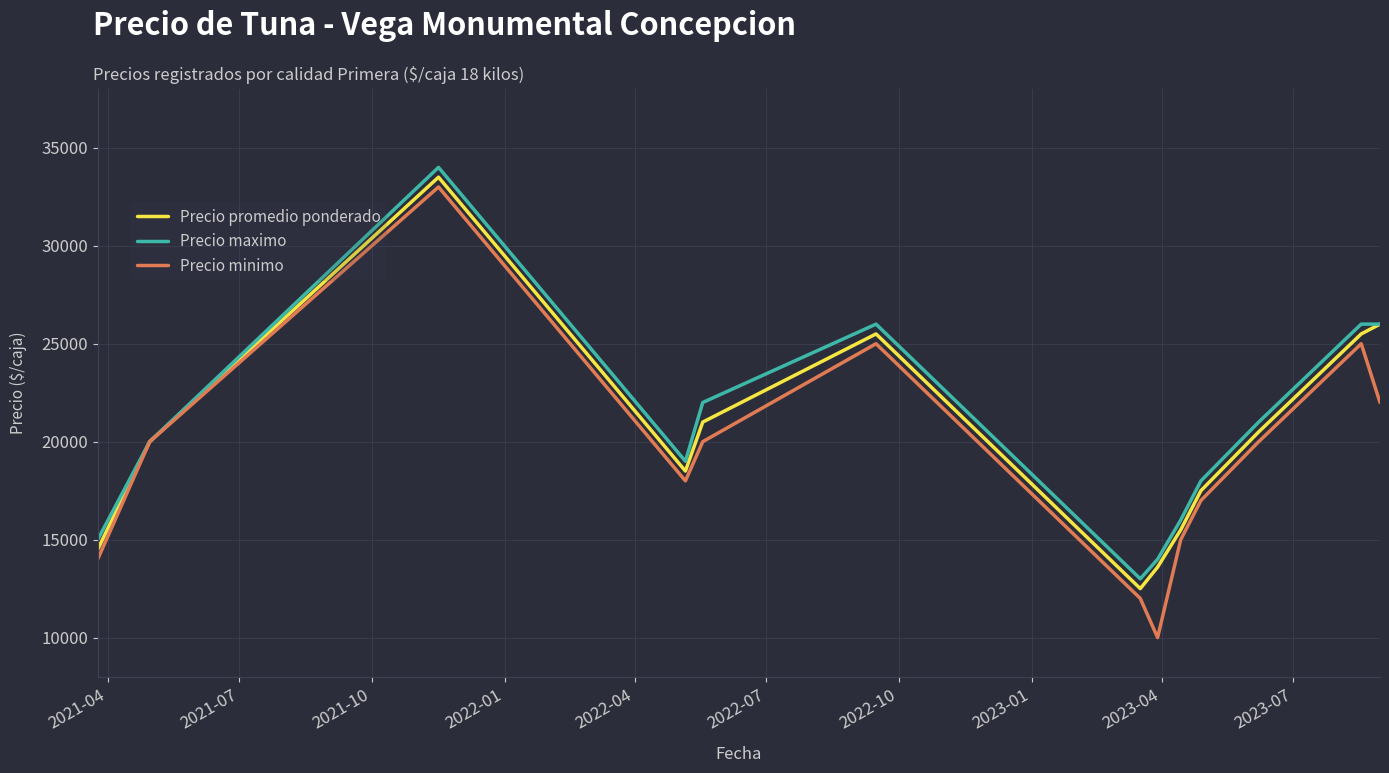

What is the highest value of the Precio promedio ponderado series?

33500